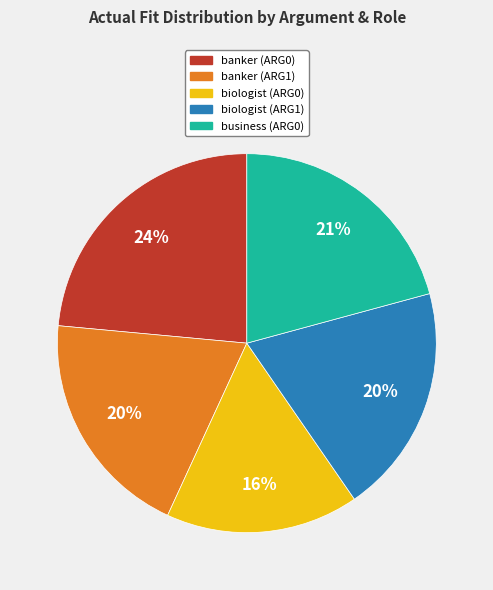

Combined, do banker (ARG0) and biologist (ARG1) account for over 50%?

No